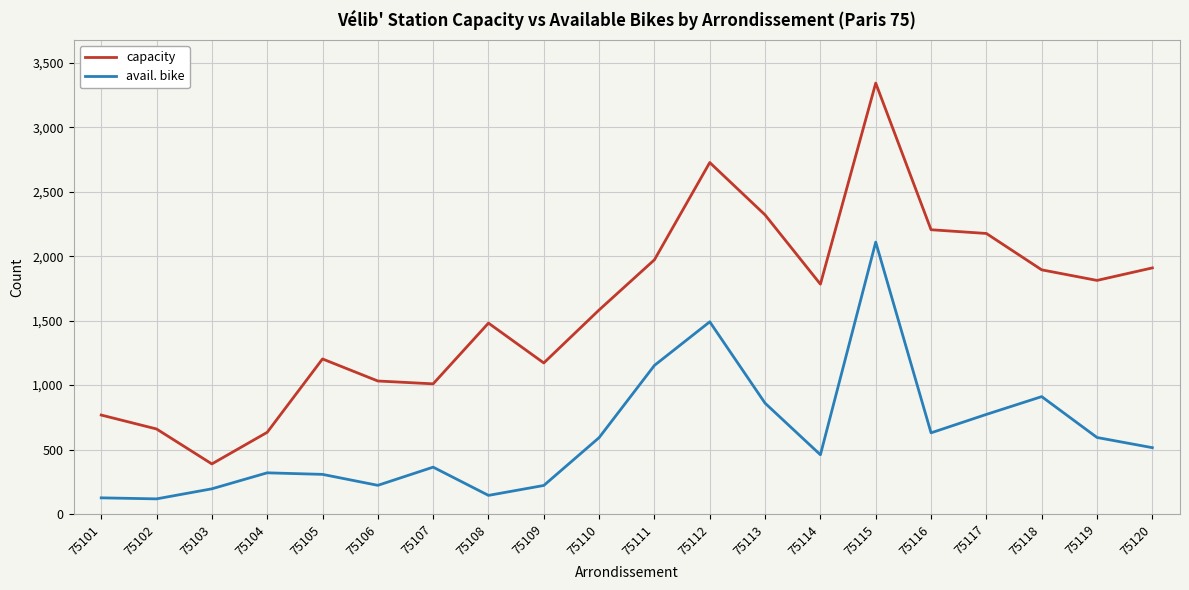

Rank the series by their maximum value, from highest to lowest.

capacity, avail. bike